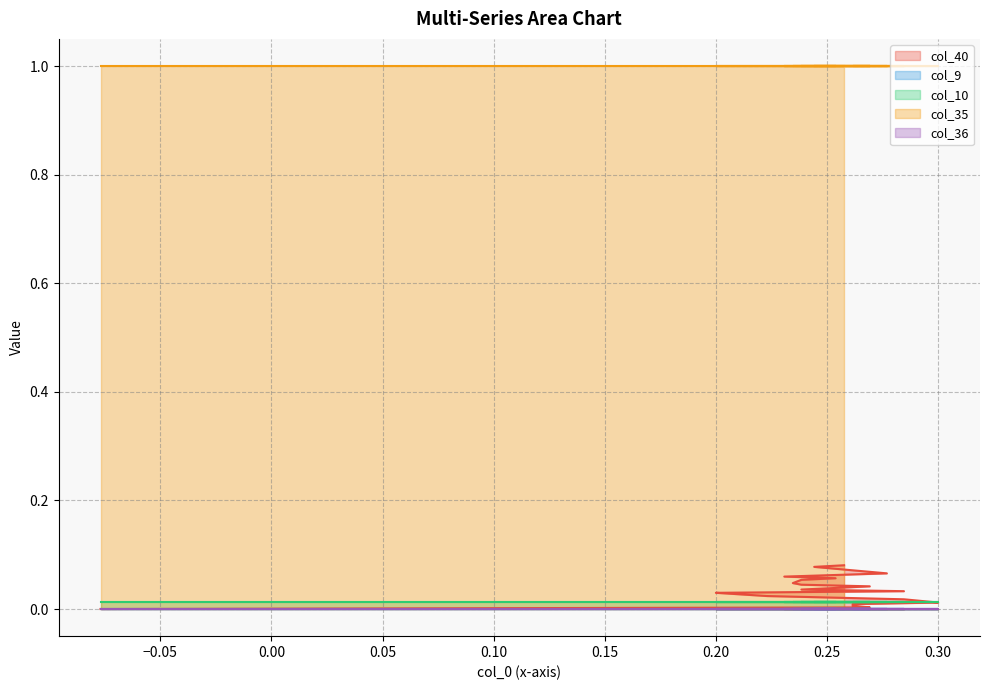

Which series has the largest range (max minus min)?

col_40